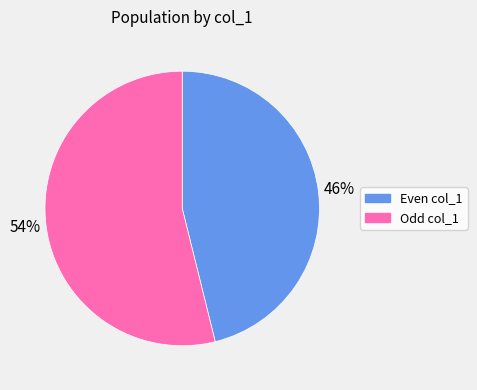

Does any single category account for the majority?

Yes